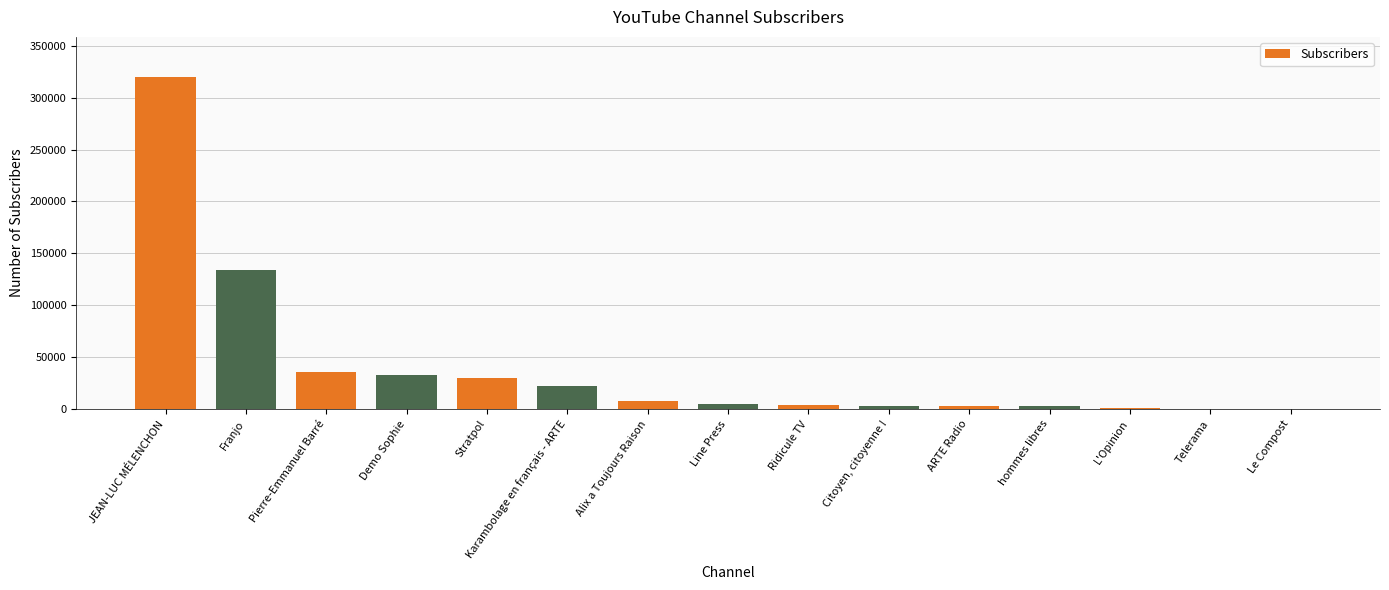

The chart shows a value of 320060 at JEAN-LUC MÉLENCHON. True or false?

True